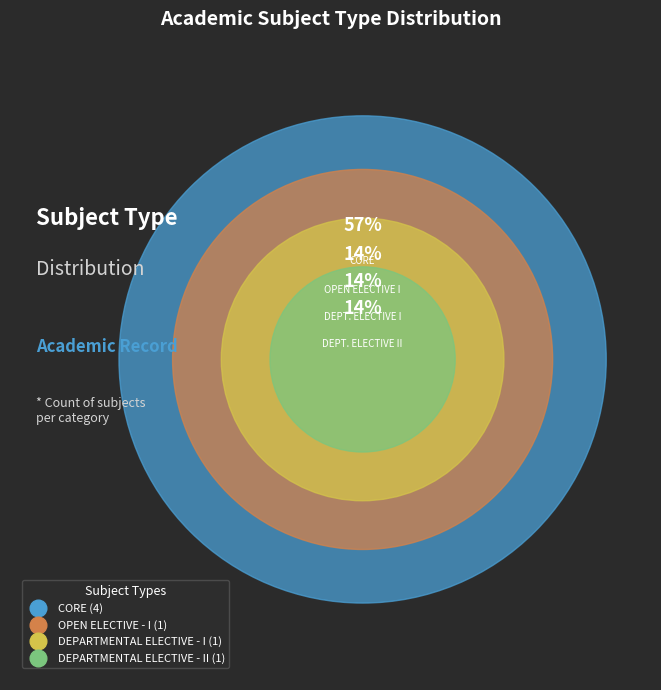

Rank the categories by value from lowest to highest.

DEPARTMENTAL ELECTIVE - II, DEPARTMENTAL ELECTIVE - I, OPEN ELECTIVE - I, CORE